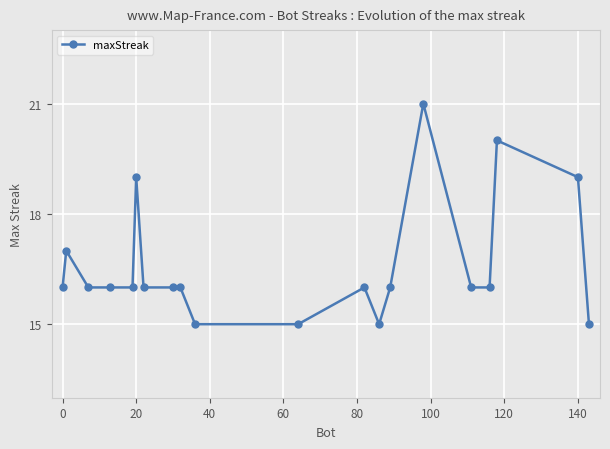

What is the value of the 11th point from the left?

15